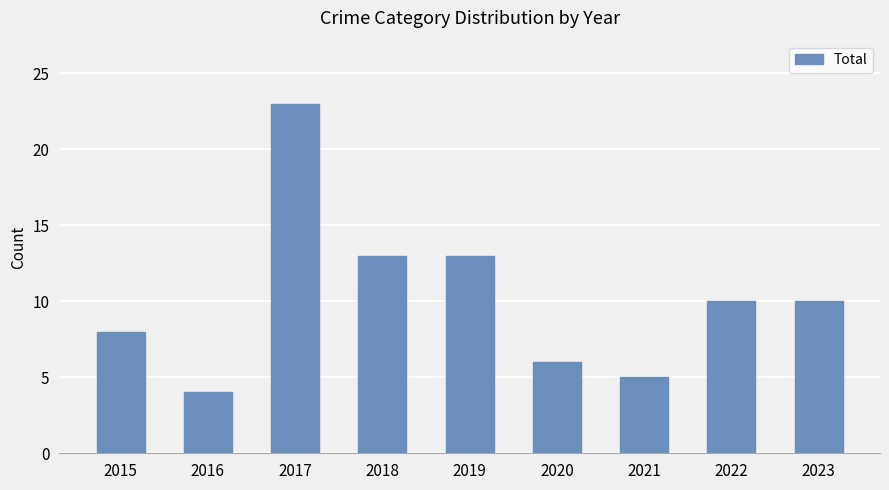

Is it true that the value at 2023 is 6?

False